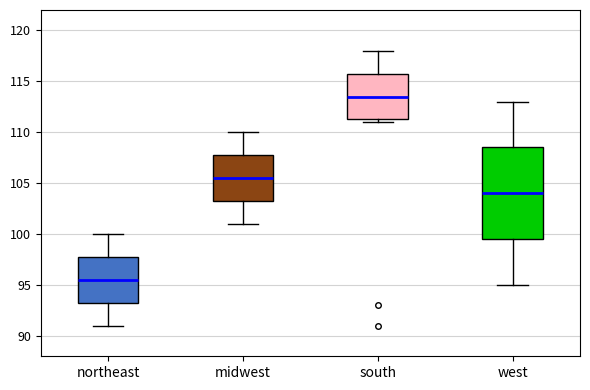

Comparing the boxes themselves (not the whiskers), which one is the tallest?

west